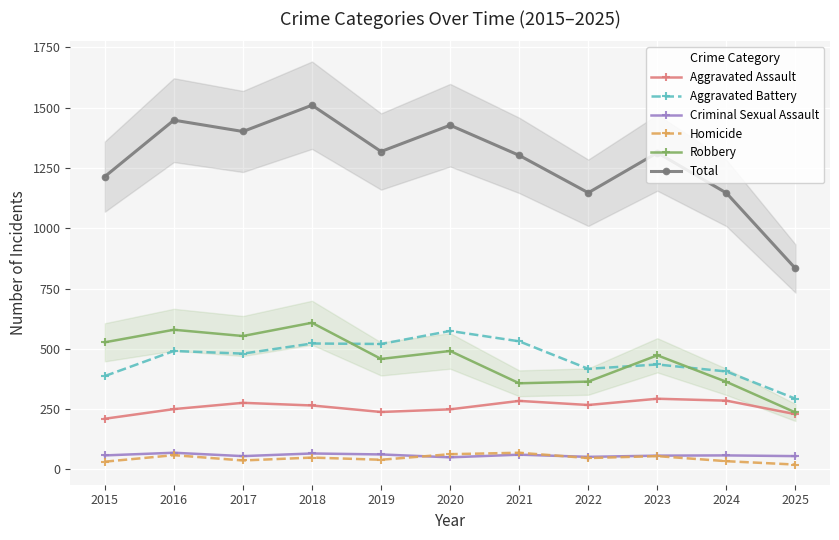

What is the value of the Aggravated Battery point at the 4th from the left?

522